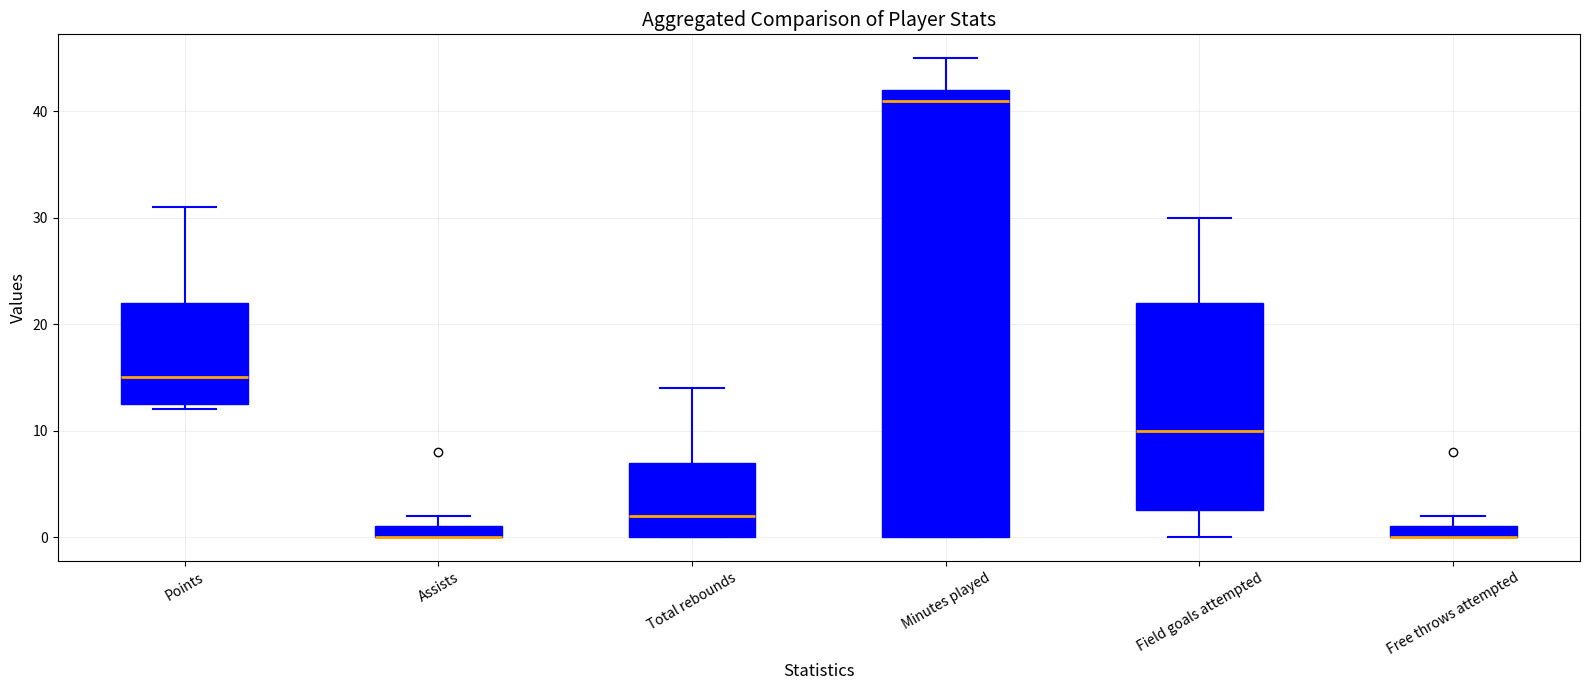

Where does the lower whisker of the box for Field goals attempted end on the y-axis? The values are not printed on the chart, so give them approximately, as read against the axis.

0